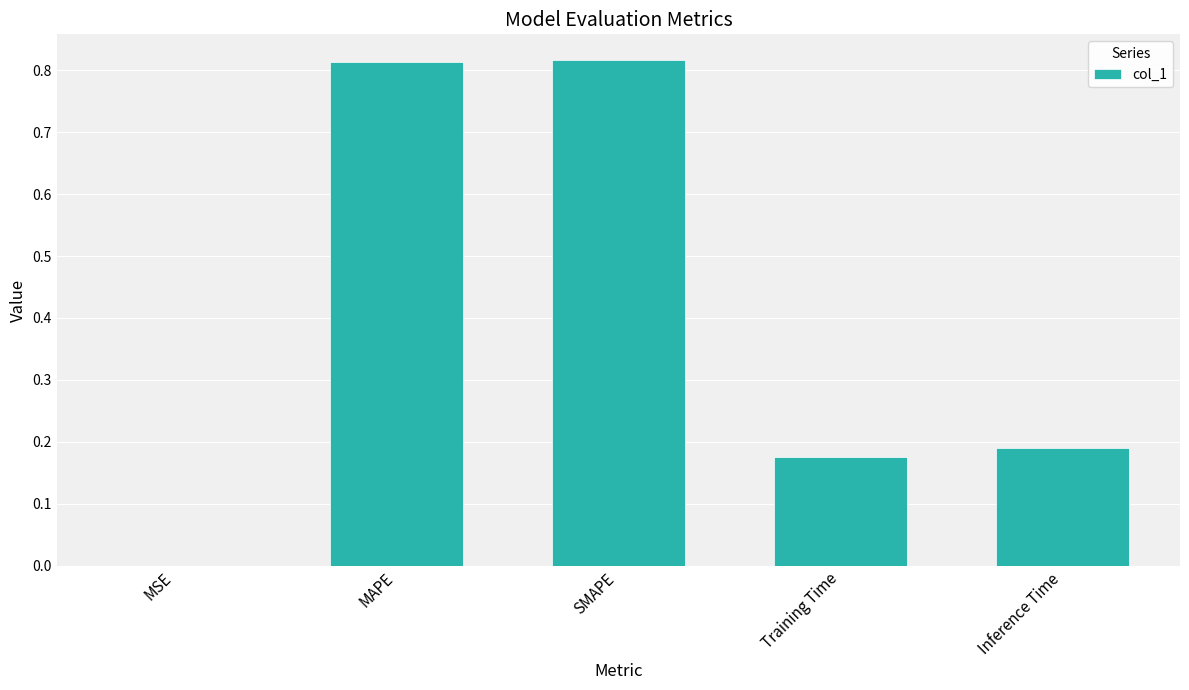

What is the change in value from MSE to SMAPE?

+0.8